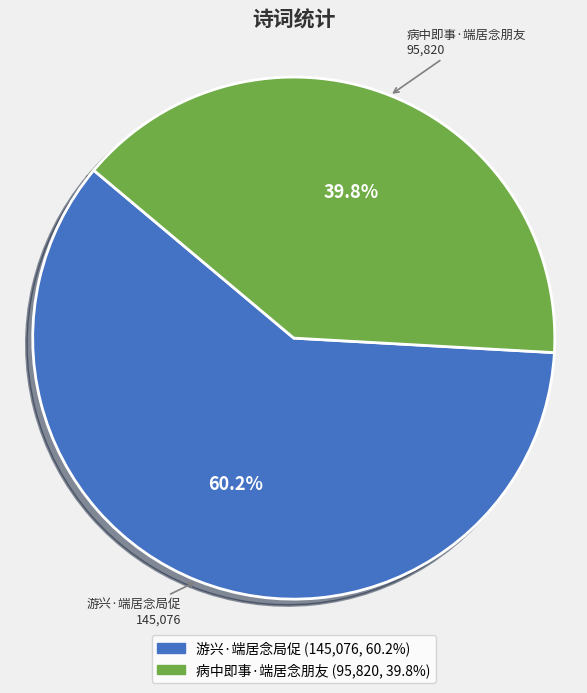

Between 病中即事·端居念朋友 and 游兴·端居念局促, which is larger?

游兴·端居念局促